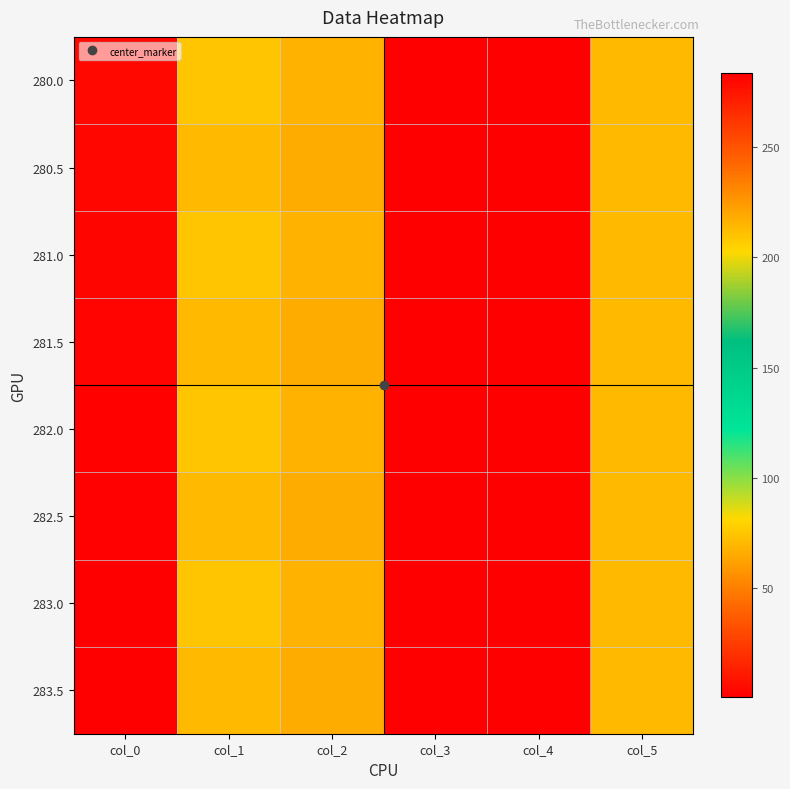

What is the total value across all series at col_3?

4.0